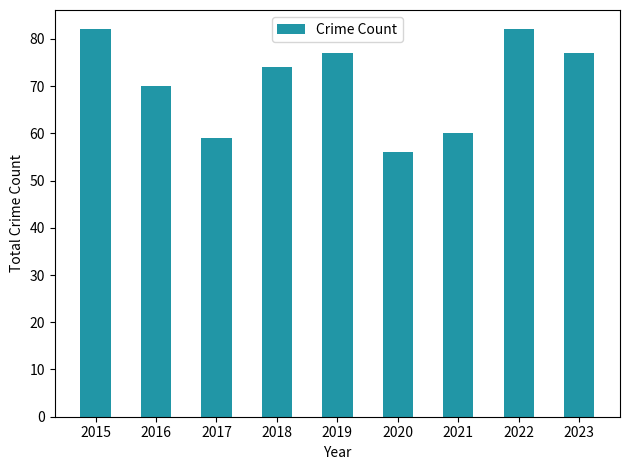

Reading left to right, transcribe all the data shown in this chart.

2015=82	2016=70	2017=59	2018=74	2019=77	2020=56	2021=60	2022=82	2023=77